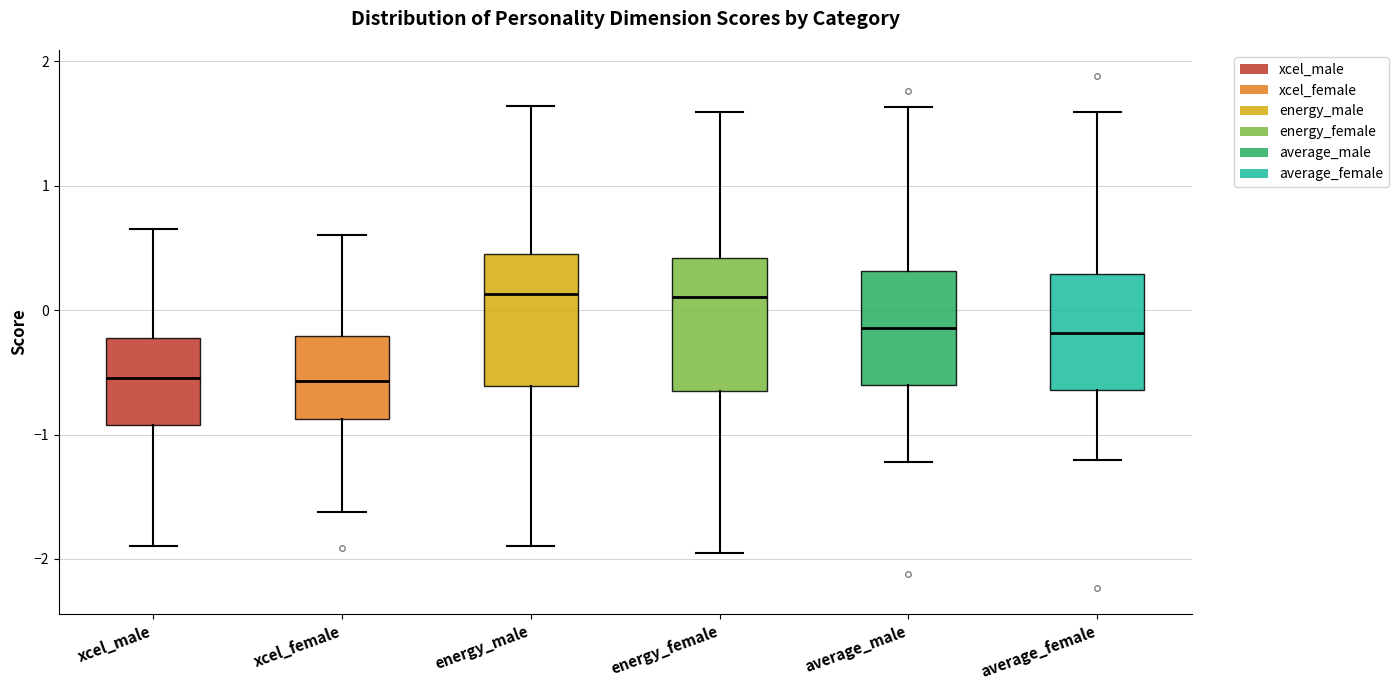

Reading left to right, transcribe this box plot: for each box, give where its median line is, the range the box spans, and where its two whiskers end, as read against the y-axis. The values are not printed on the chart, so give them approximately, as read against the axis.

xcel_male: median -0.5, box -0.9 to -0.2, whiskers -1.9 to 0.7
xcel_female: median -0.6, box -0.9 to -0.2, whiskers -1.6 to 0.6
energy_male: median 0.1, box -0.6 to 0.4, whiskers -1.9 to 1.6
energy_female: median 0.1, box -0.7 to 0.4, whiskers -2.0 to 1.6
average_male: median -0.1, box -0.6 to 0.3, whiskers -1.2 to 1.6
average_female: median -0.2, box -0.6 to 0.3, whiskers -1.2 to 1.6